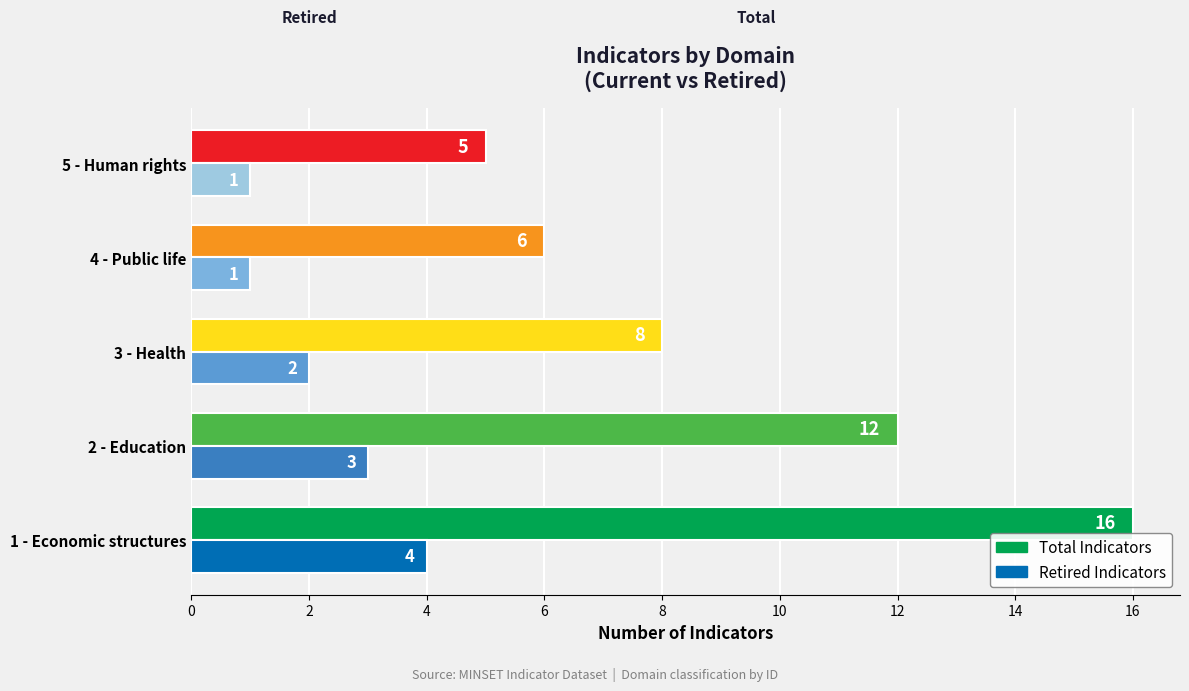

What is the sum of all Retired Indicators values?

11